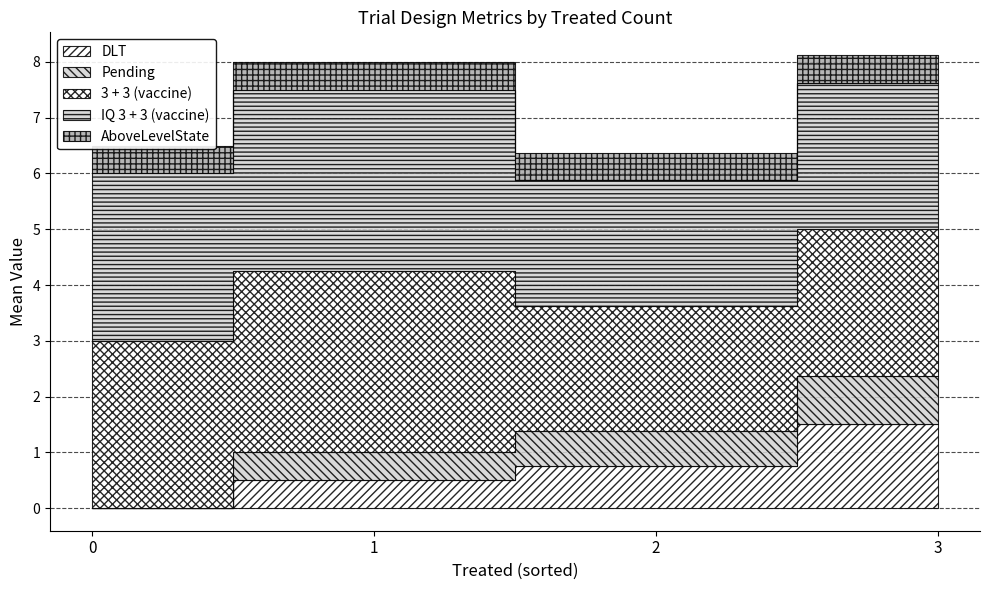

Is it true that DLT equals 1 at 3?

False